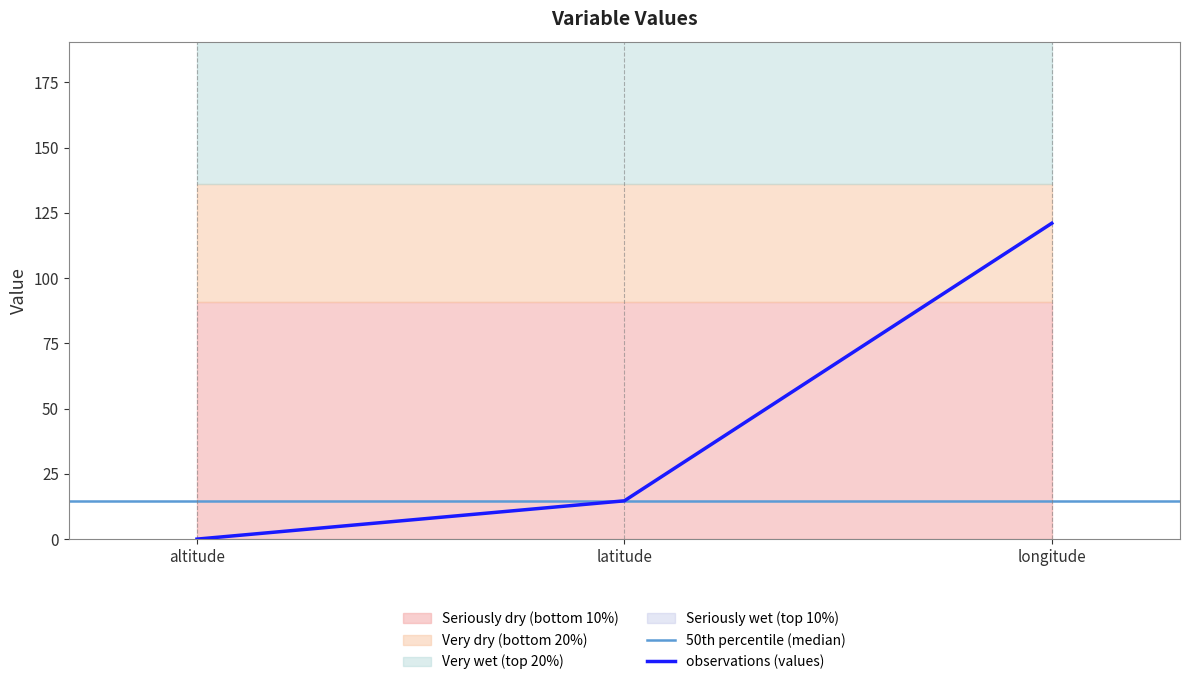

Reading left to right, list all the values displayed in this chart.

altitude=0.0	latitude=14.7	longitude=121.0